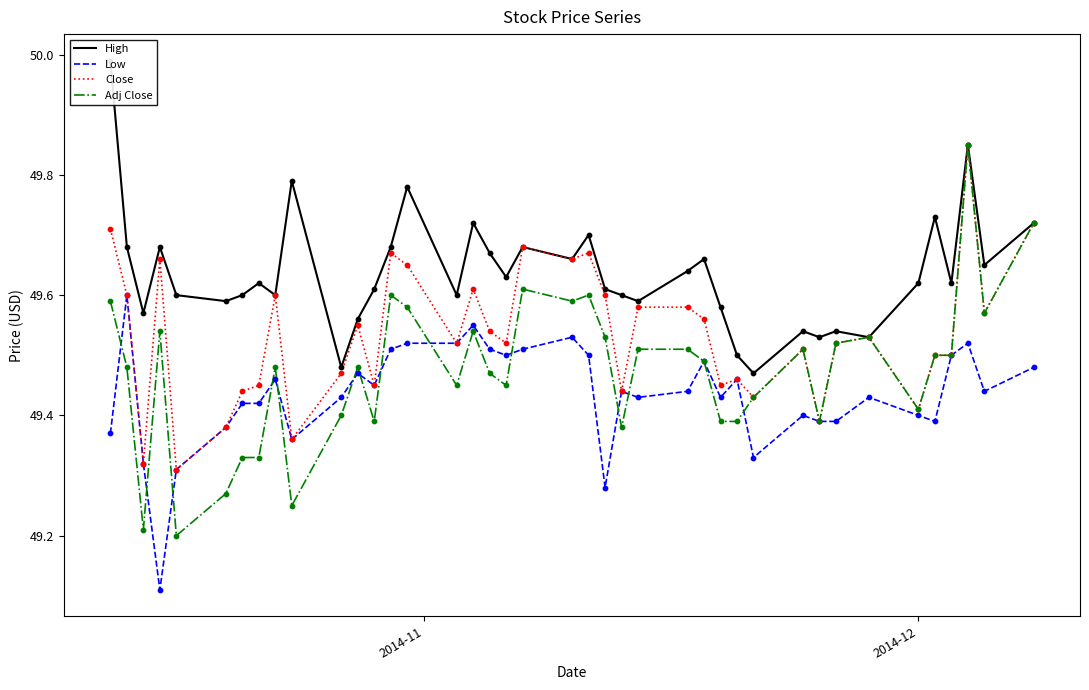

Which series has the largest total across all categories?

High